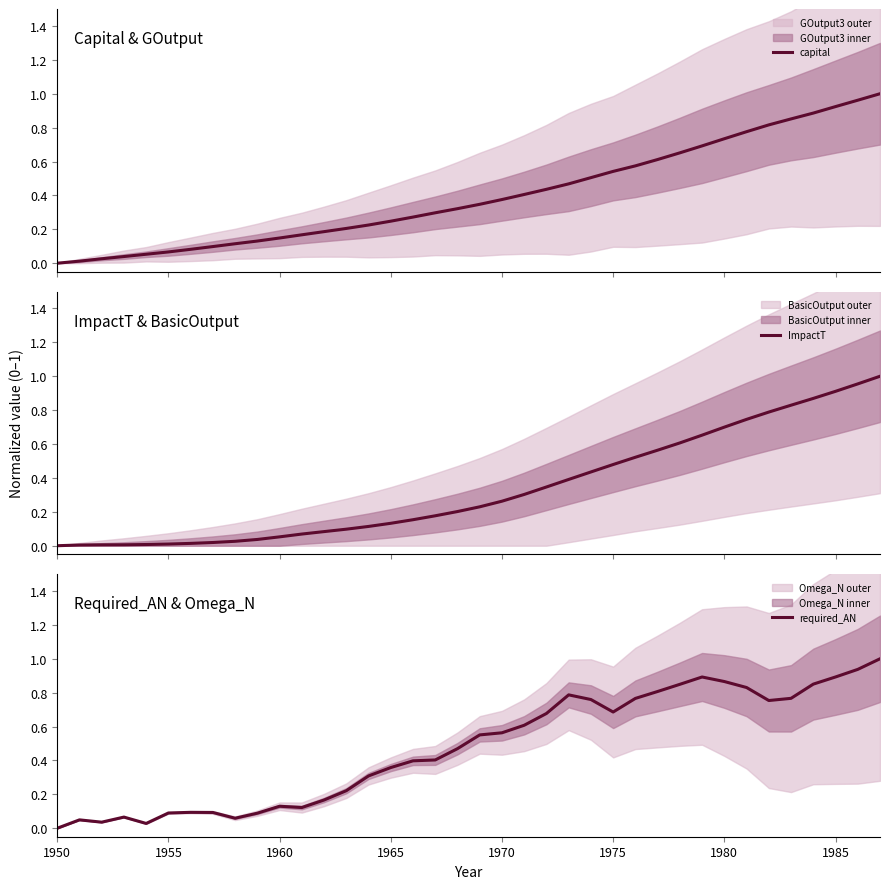

Which series has the largest total across all categories?

required_AN